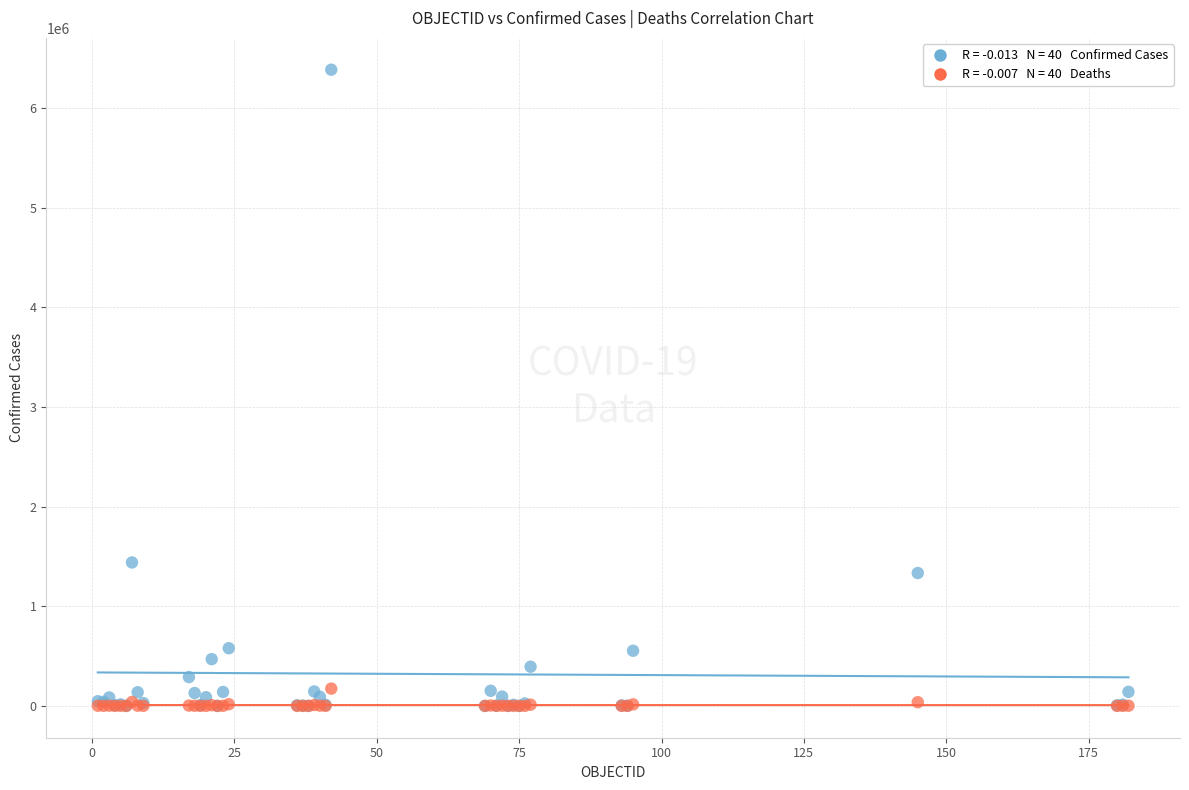

Across all series, what Y value is closest to 3193393?

1440103